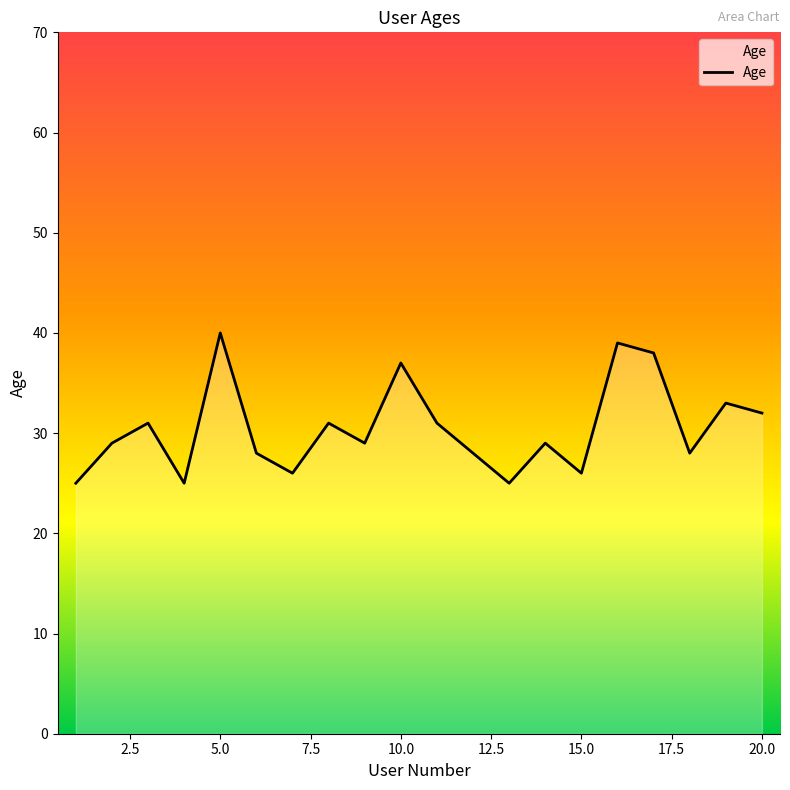

What is the greatest value displayed?

40